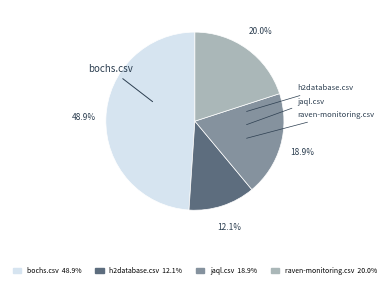

Is there any slice that represents more than half of the pie?

No